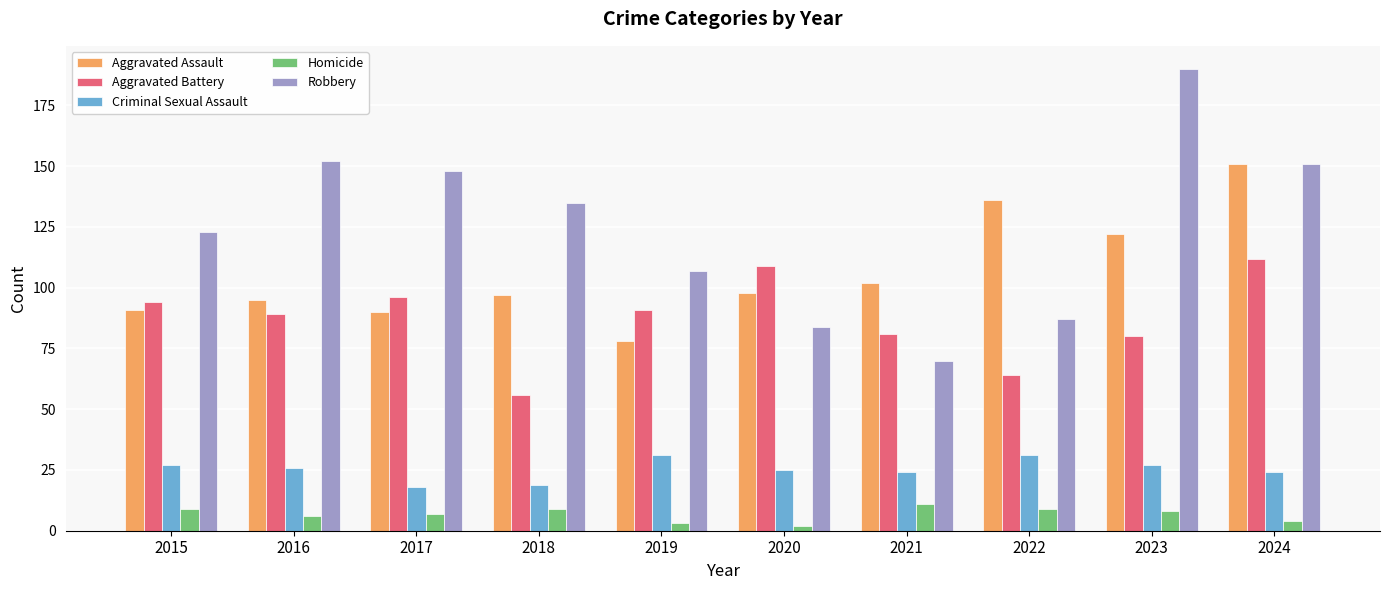

What is the maximum value shown in the chart?

190